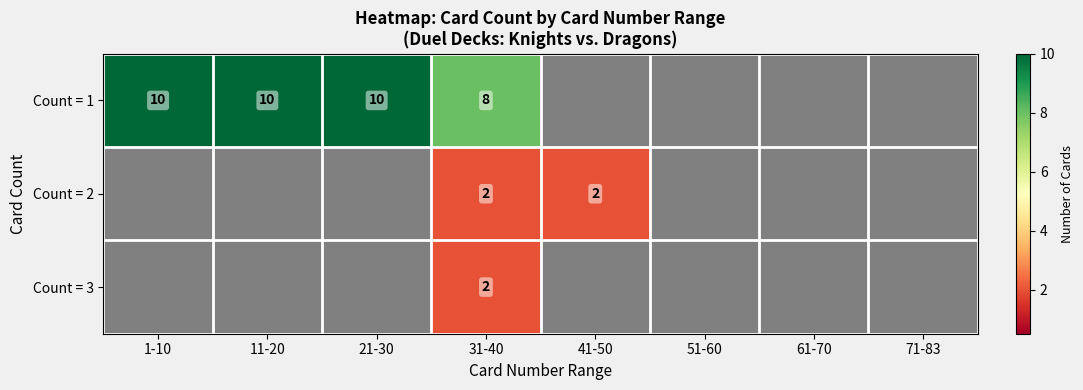

At how many categories does at least one series exceed 7?

4